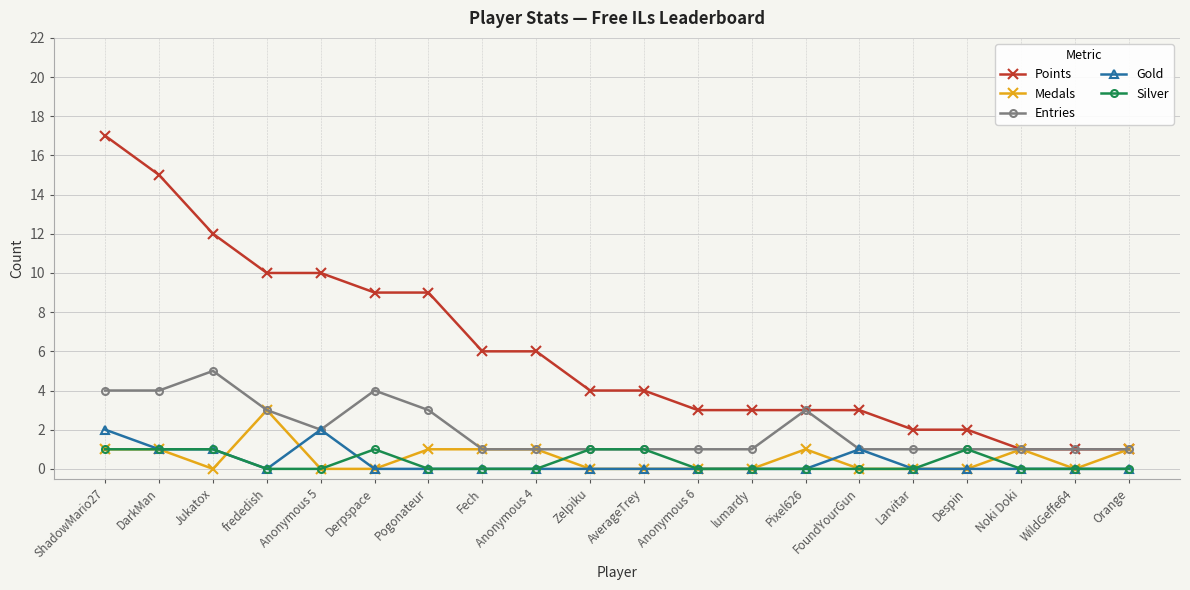

What is the value of the Points point at the 10th from the left?

4